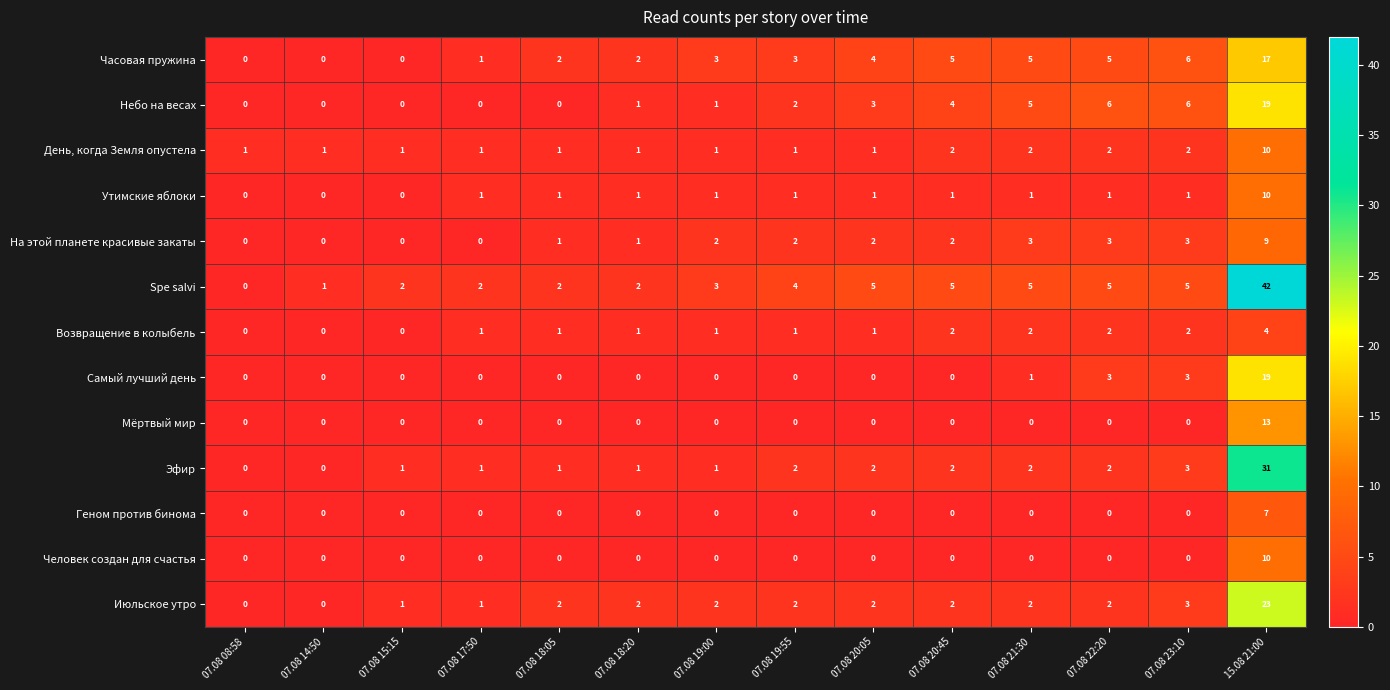

What is the sum of all Возвращение в колыбель values?

18